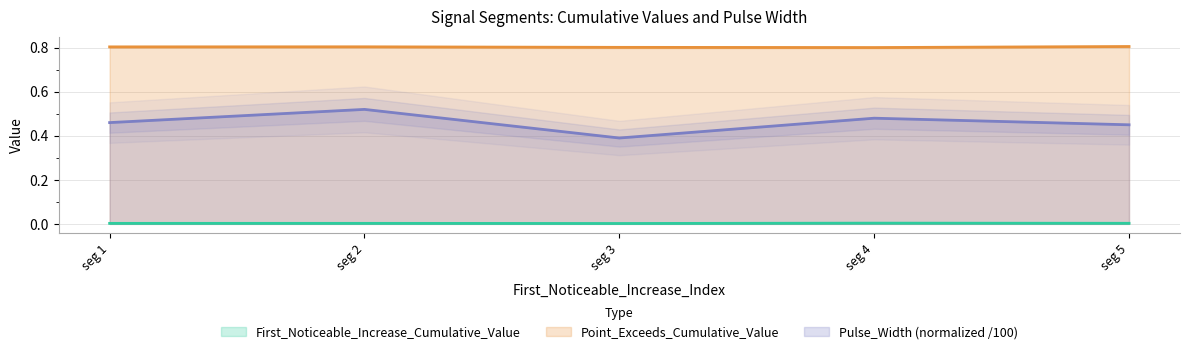

True or false: Pulse_Width (normalized /100) and First_Noticeable_Increase_Cumulative_Value cross at least once.

False